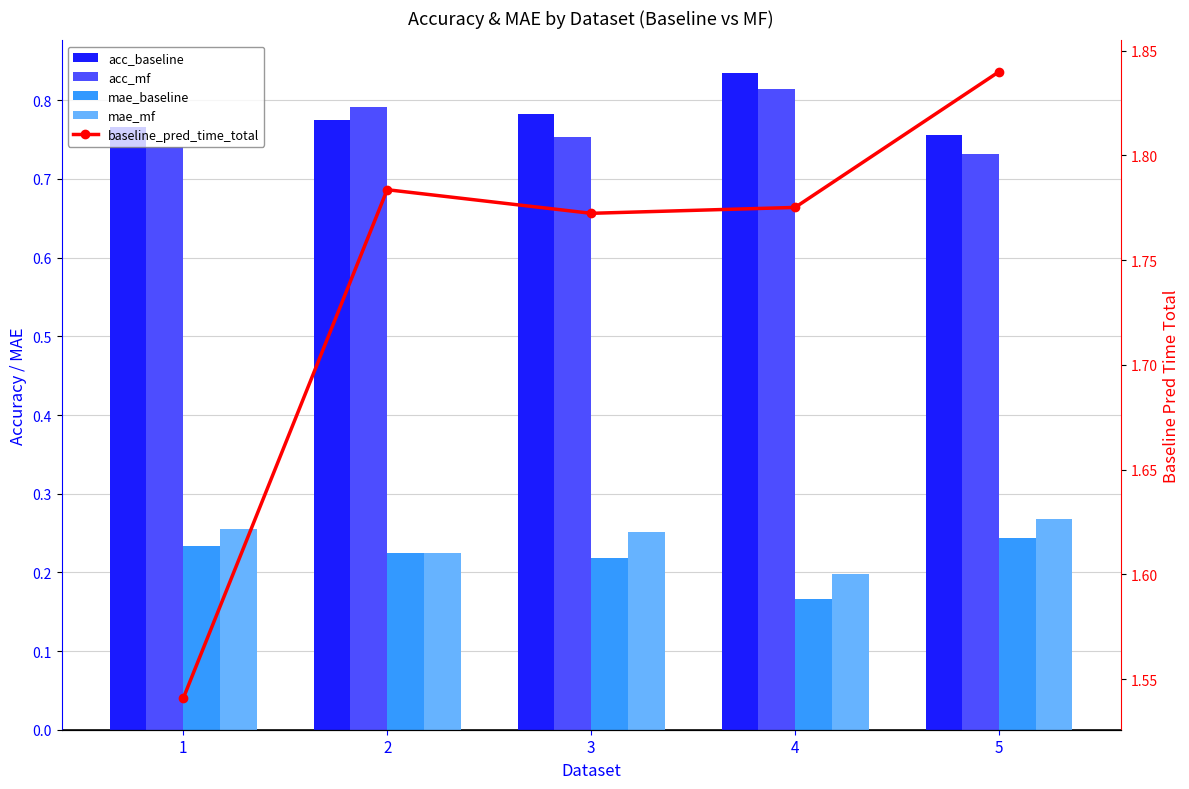

What is the spread (max minus min) of values at 3?

1.6